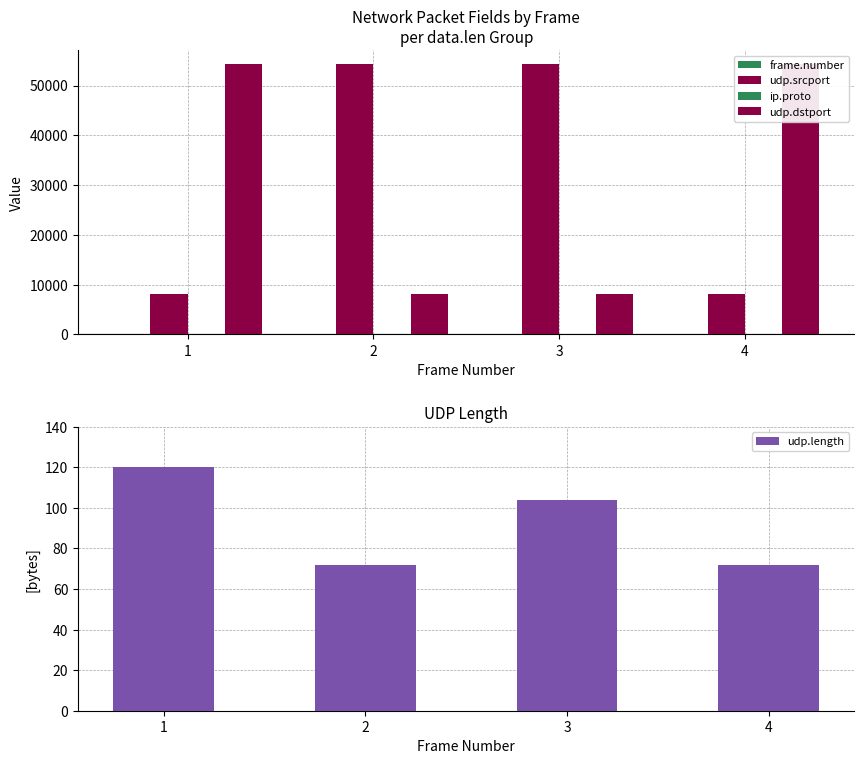

Reading left to right, extract all data points from this chart.

frame.number: 1=1	2=2	3=3	4=4
udp.srcport: 1=8053	2=54321	3=54321	4=8053
ip.proto: 1=17	2=17	3=17	4=17
udp.dstport: 1=54321	2=8053	3=8053	4=54321
udp.length: 1=120	2=72	3=104	4=72